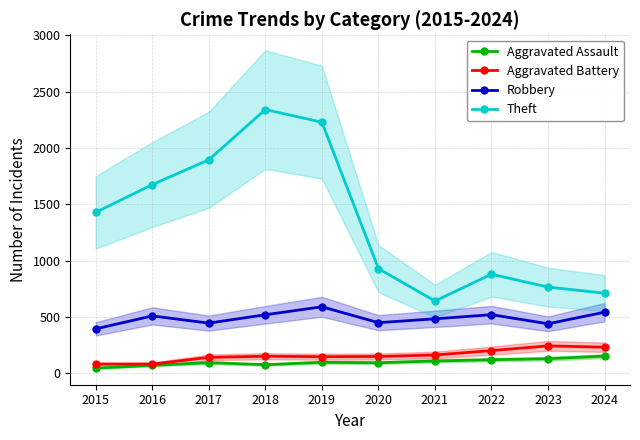

What is the value of the Aggravated Assault point at the 3rd from the left?

95